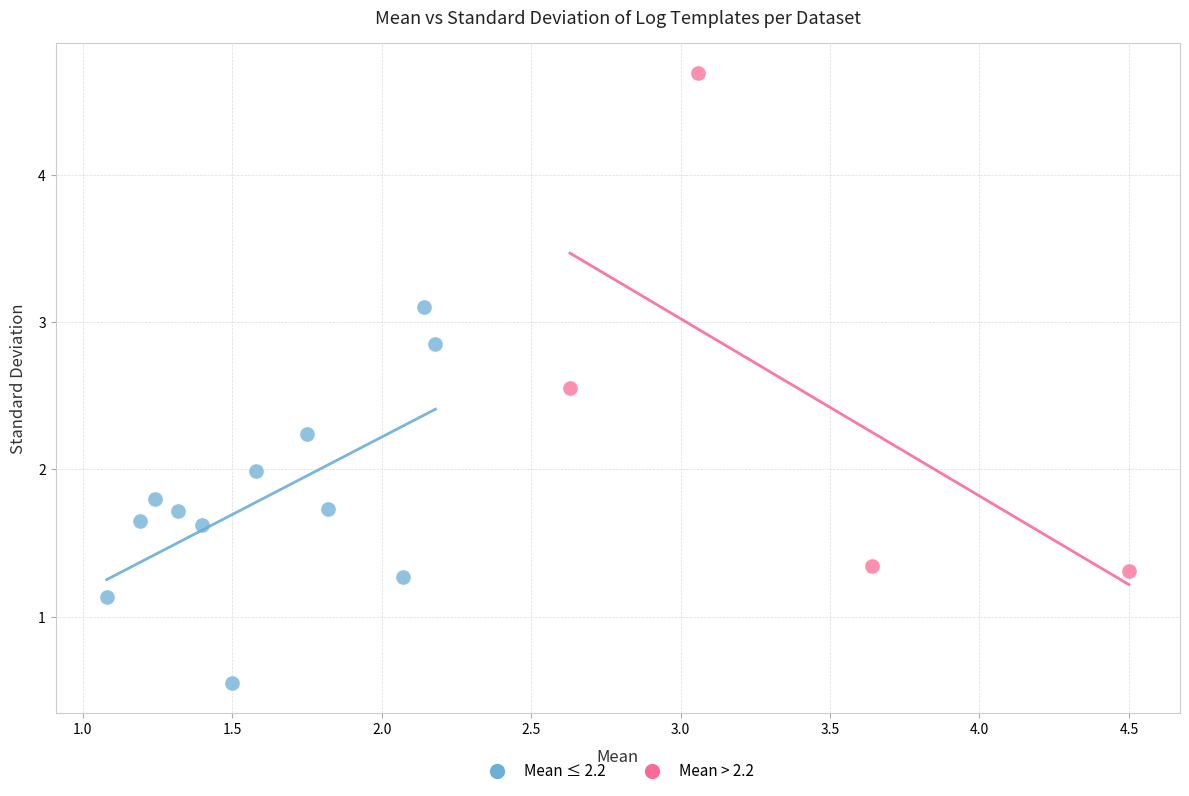

Which series reaches the minimum Y coordinate?

Mean ≤ 2.2